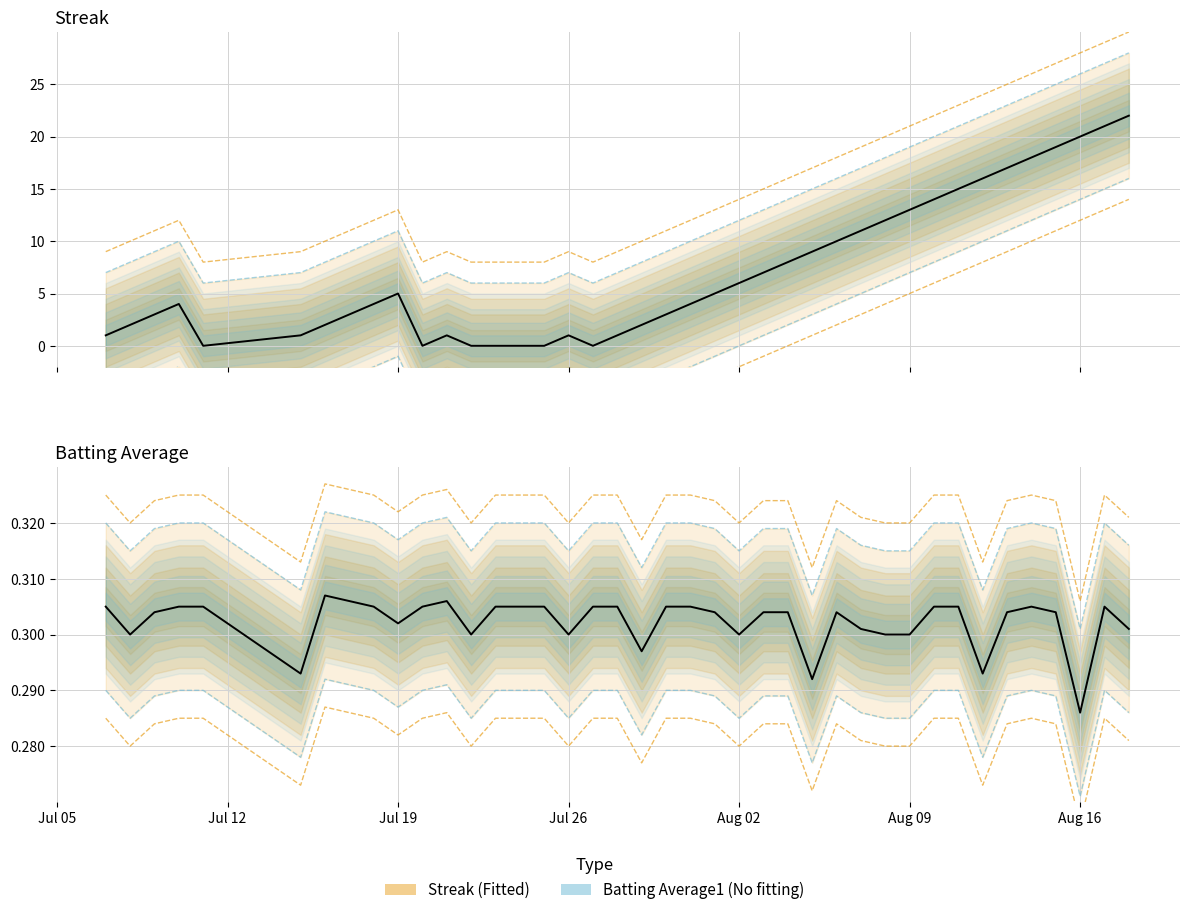

True or false: Batting Average1 and Streak cross at least once.

False